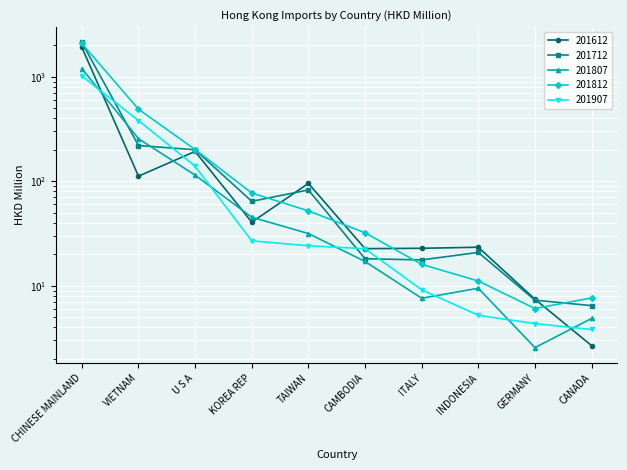

After their last crossing, which series has the higher values: 201812 or 201612?

201812